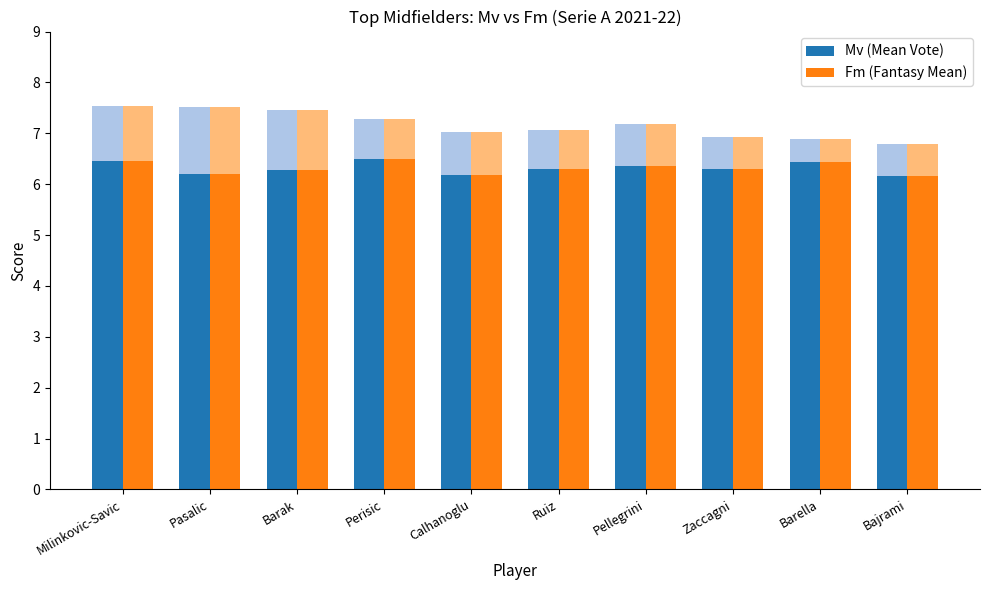

Reading right to left, list all the values displayed in this chart.

Mv (Mean Vote): 6.2	6.4	6.3	6.4	6.3	6.2	6.5	6.3	6.2	6.5
Fm (Fantasy Mean): 6.2	6.4	6.3	6.4	6.3	6.2	6.5	6.3	6.2	6.5